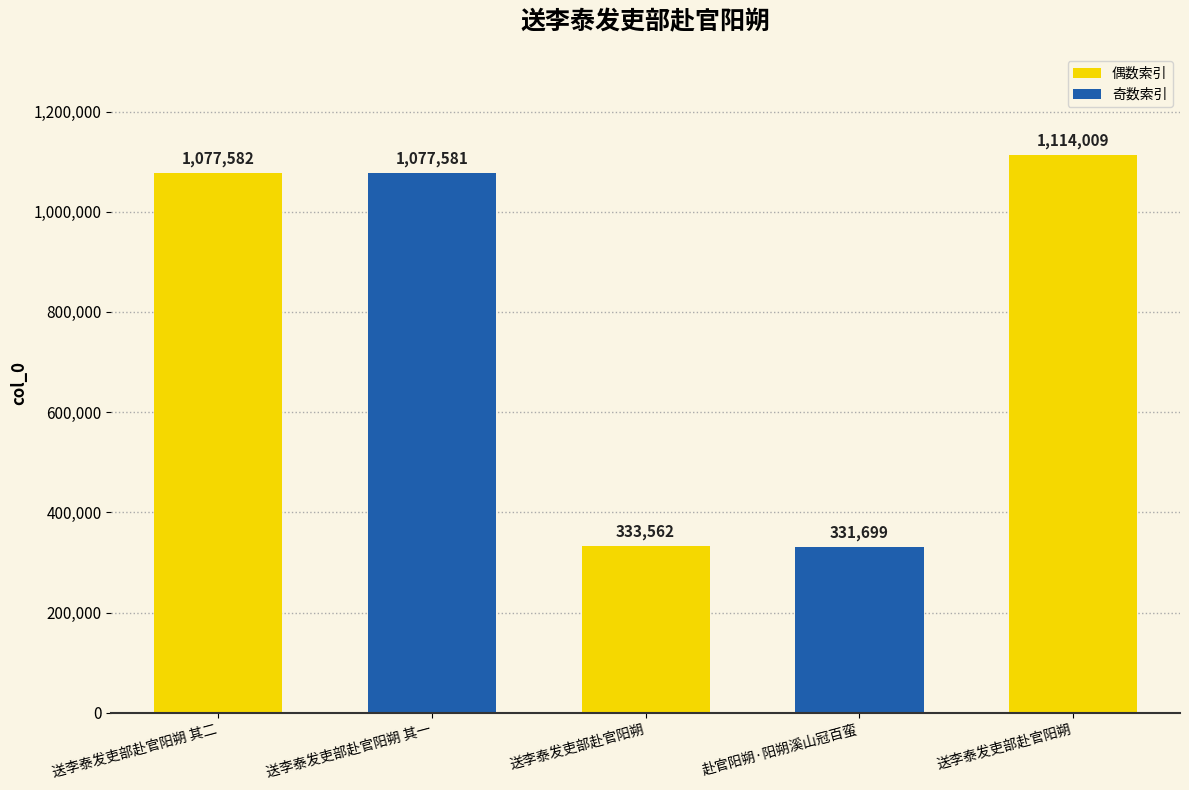

How many bars are there in total?

5